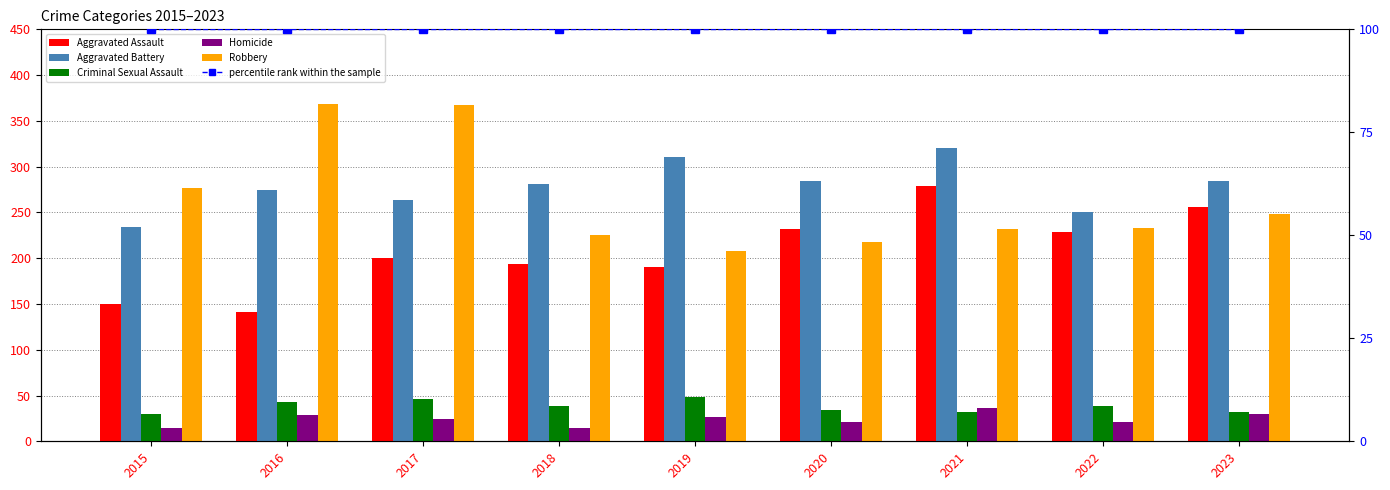

At which label does Robbery first exceed 233?

2015